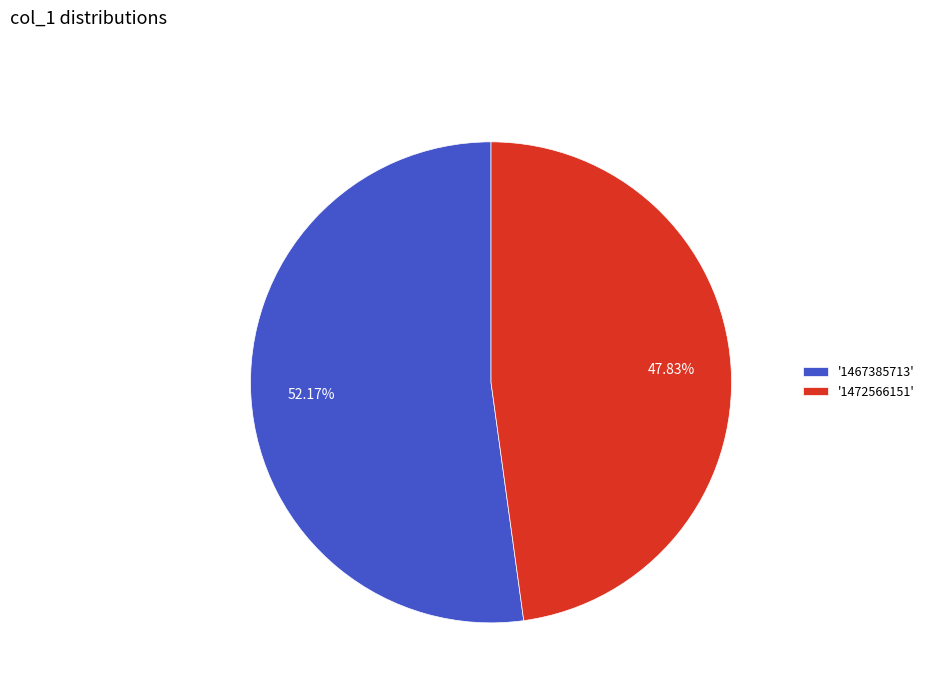

Is the sum of '1472566151' and '1467385713' greater than half?

Yes